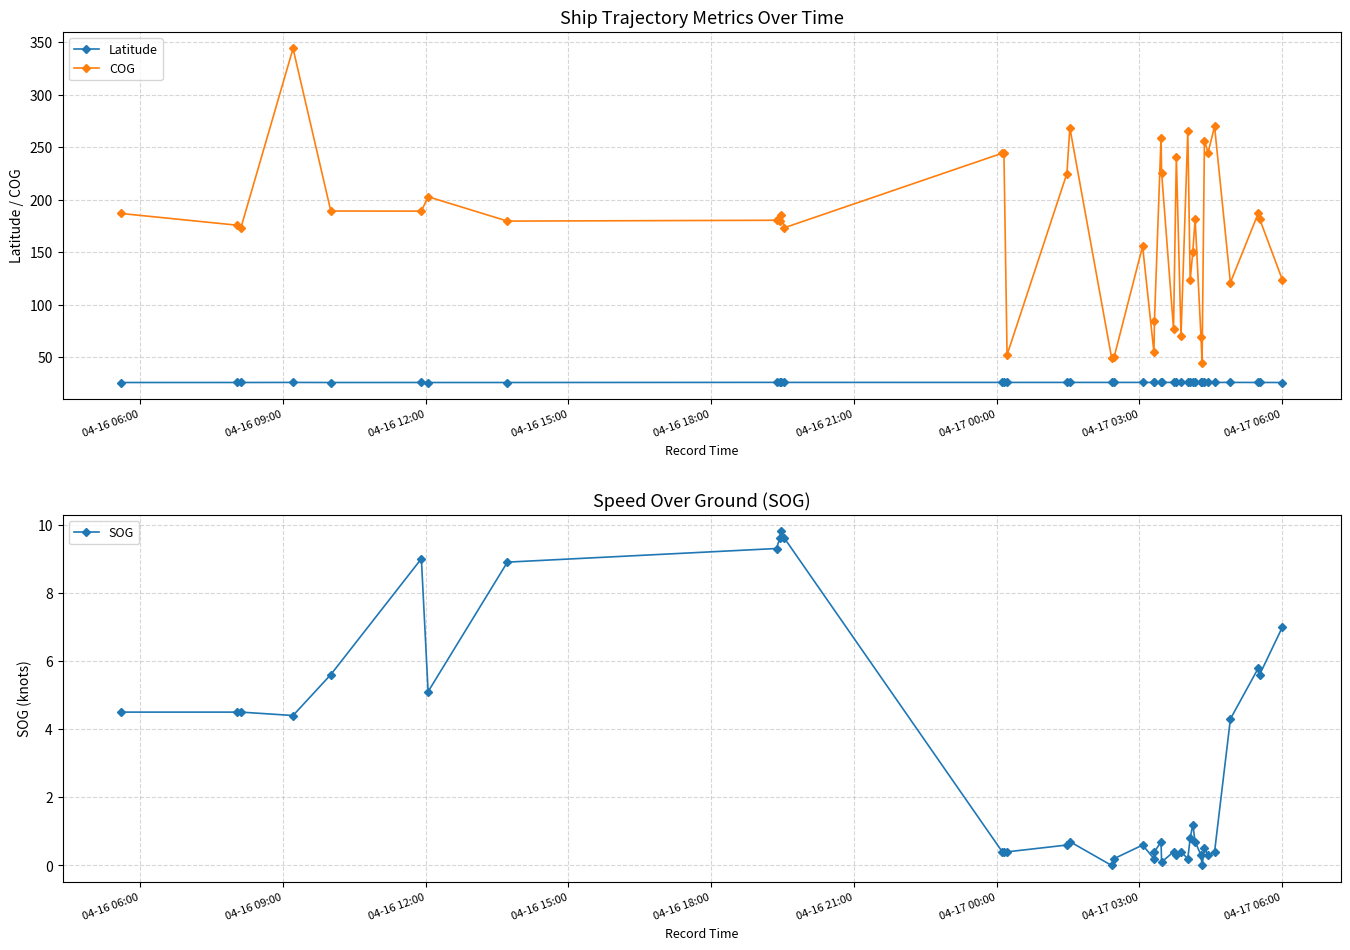

True or false: Latitude and COG cross at least once.

False